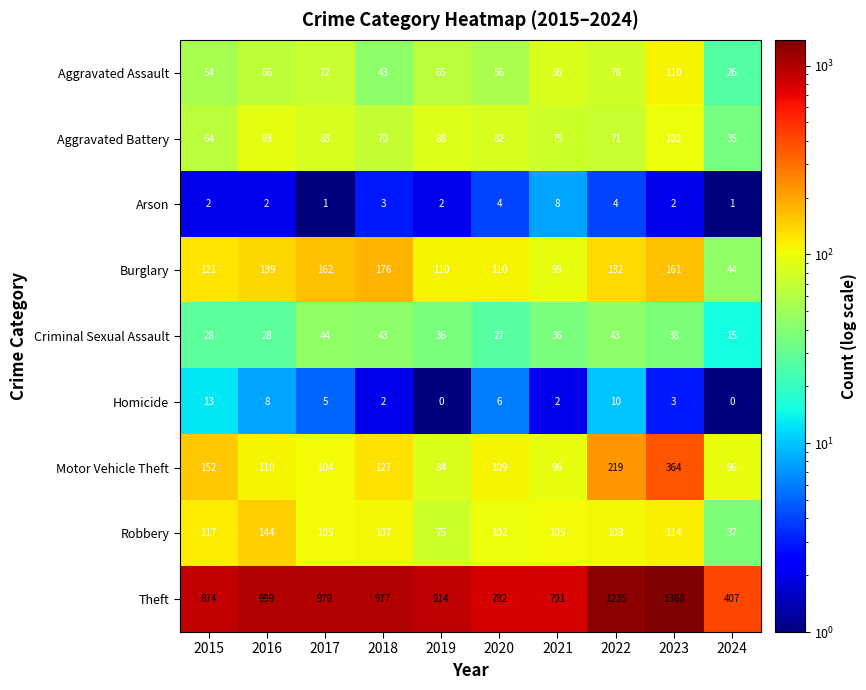

What is the minimum value for Criminal Sexual Assault?

15